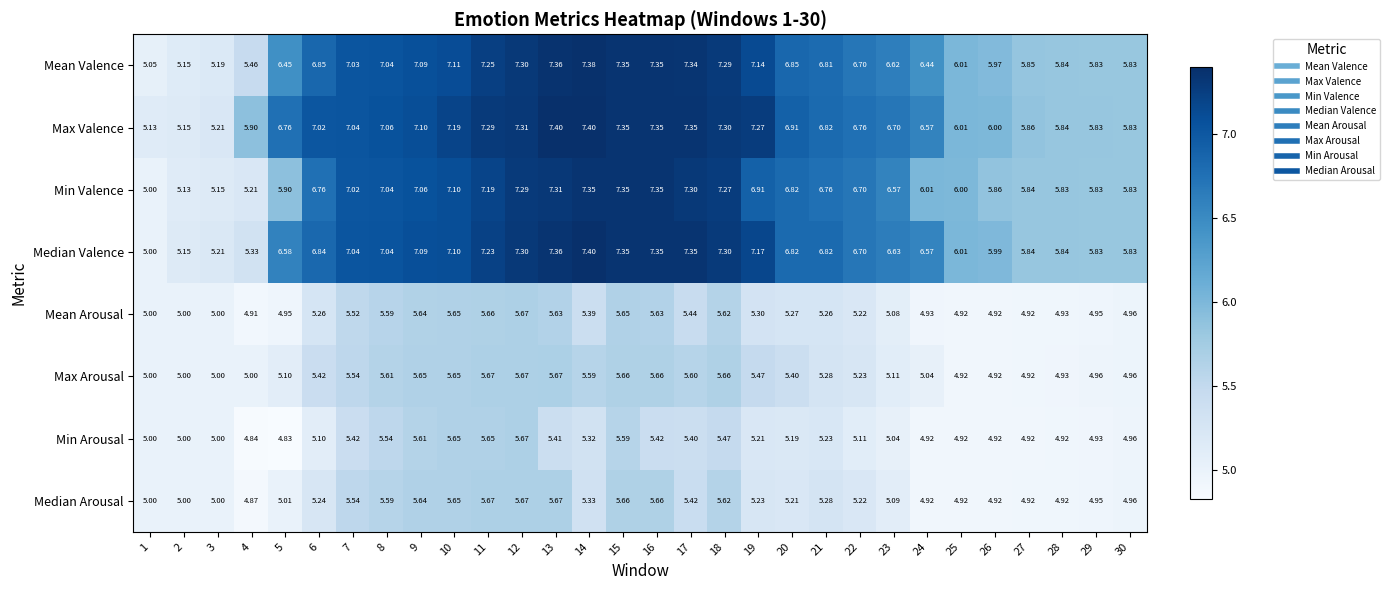

Count the number of data series in this chart.

8